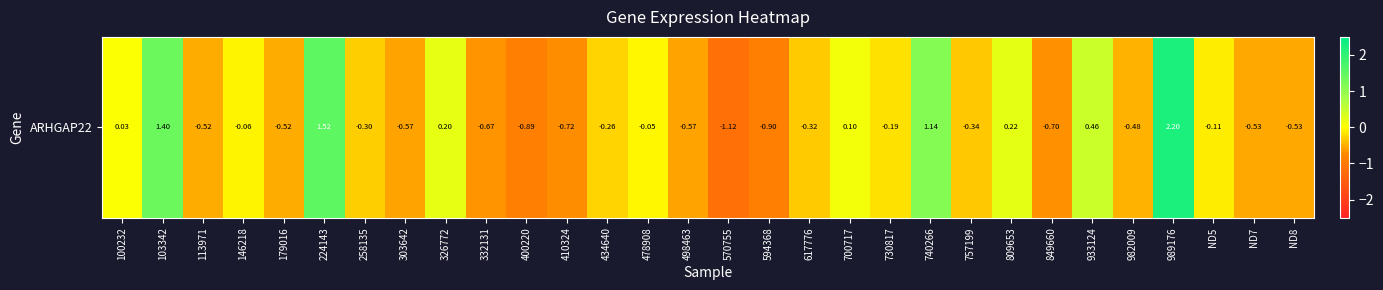

What is the average value?

-0.1